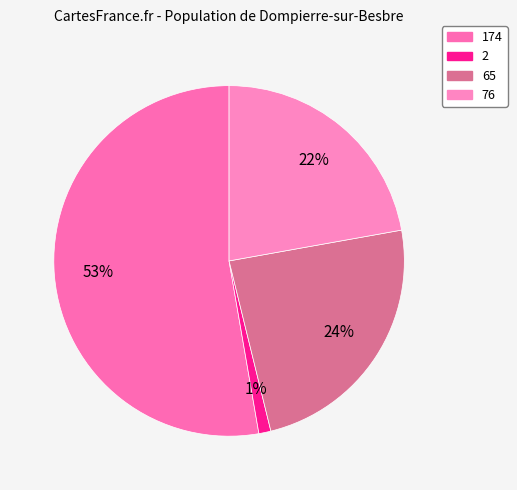

What percentage is the 174 slice, to the nearest percent?

53%